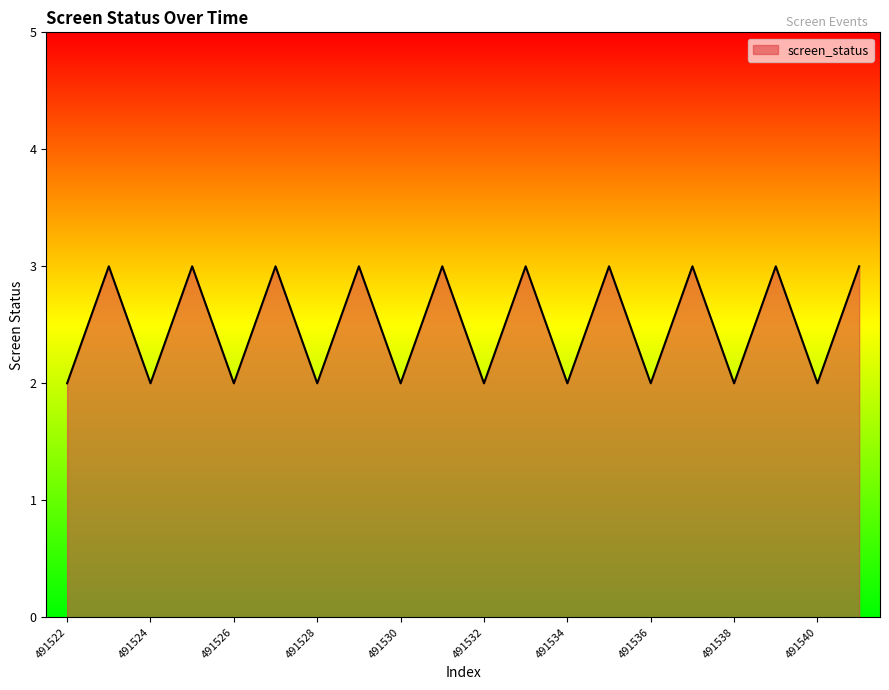

How many interior local peaks (higher than both neighbors) does the data have?

9